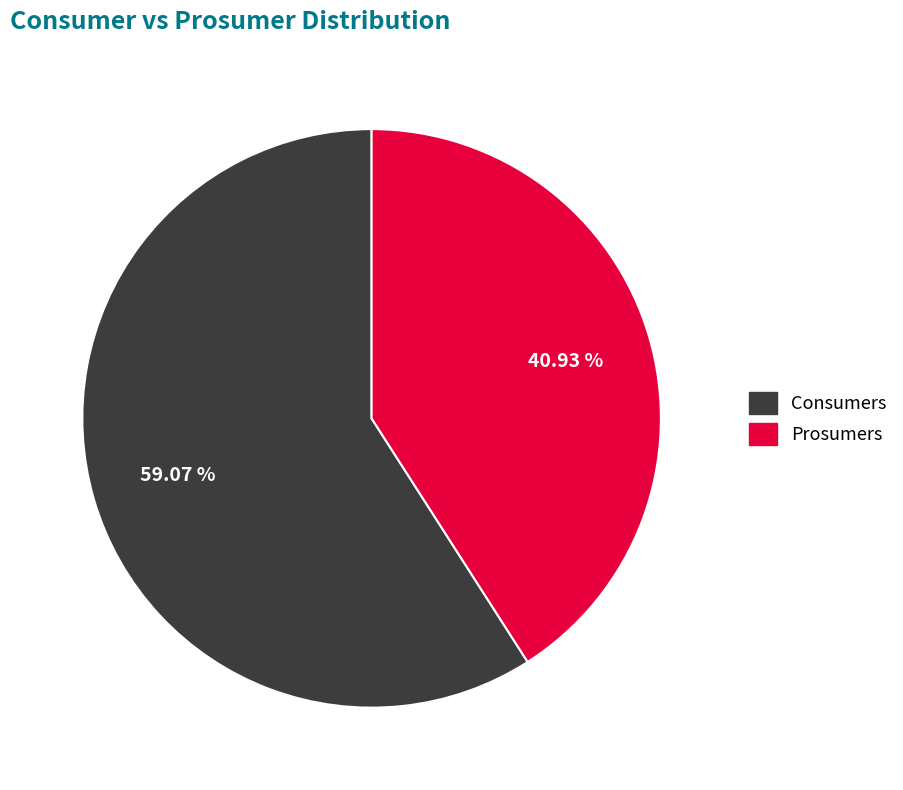

Which category accounts for the majority?

Consumers